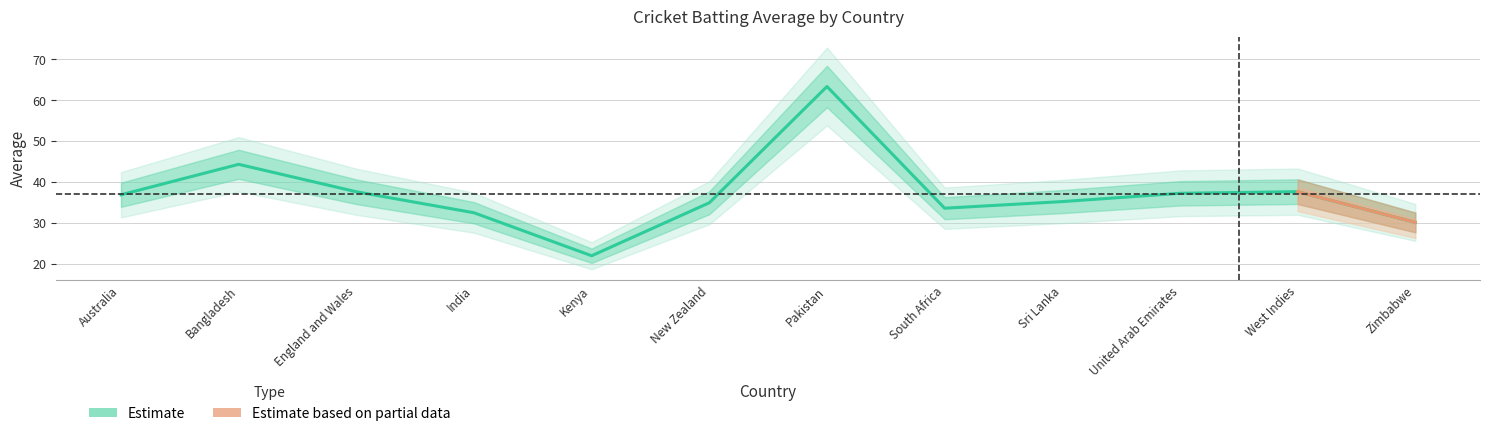

Reading left to right, extract all data points from this chart.

Australia=36.9	Bangladesh=44.3	England and Wales=37.6	India=32.5	Kenya=22.0	New Zealand=34.9	Pakistan=63.3	South Africa=33.6	Sri Lanka=35.2	United Arab Emirates=37.2	West Indies=37.6	Zimbabwe=30.1